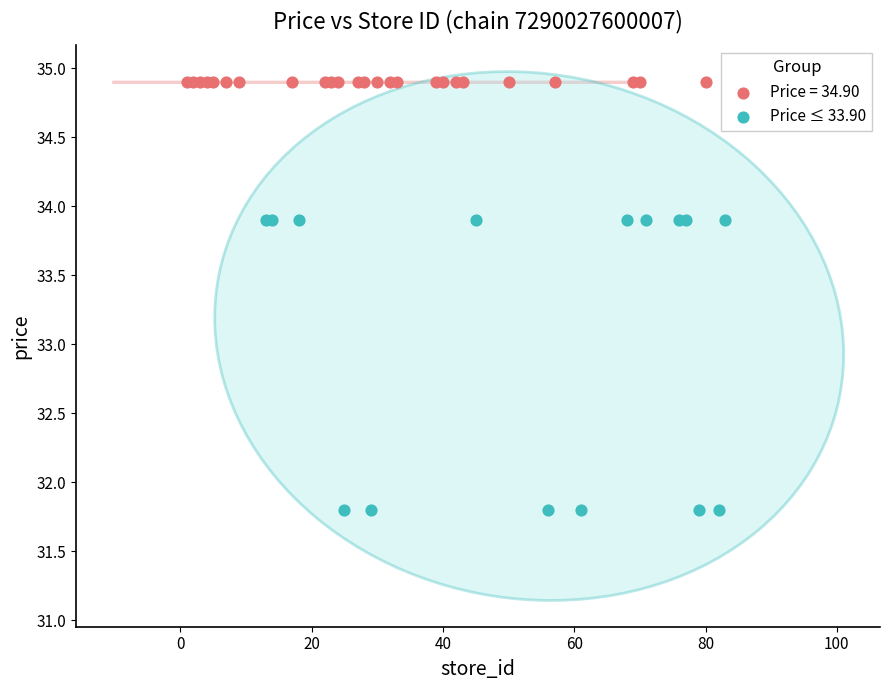

Which series contains the highest Y value?

Price = 34.90